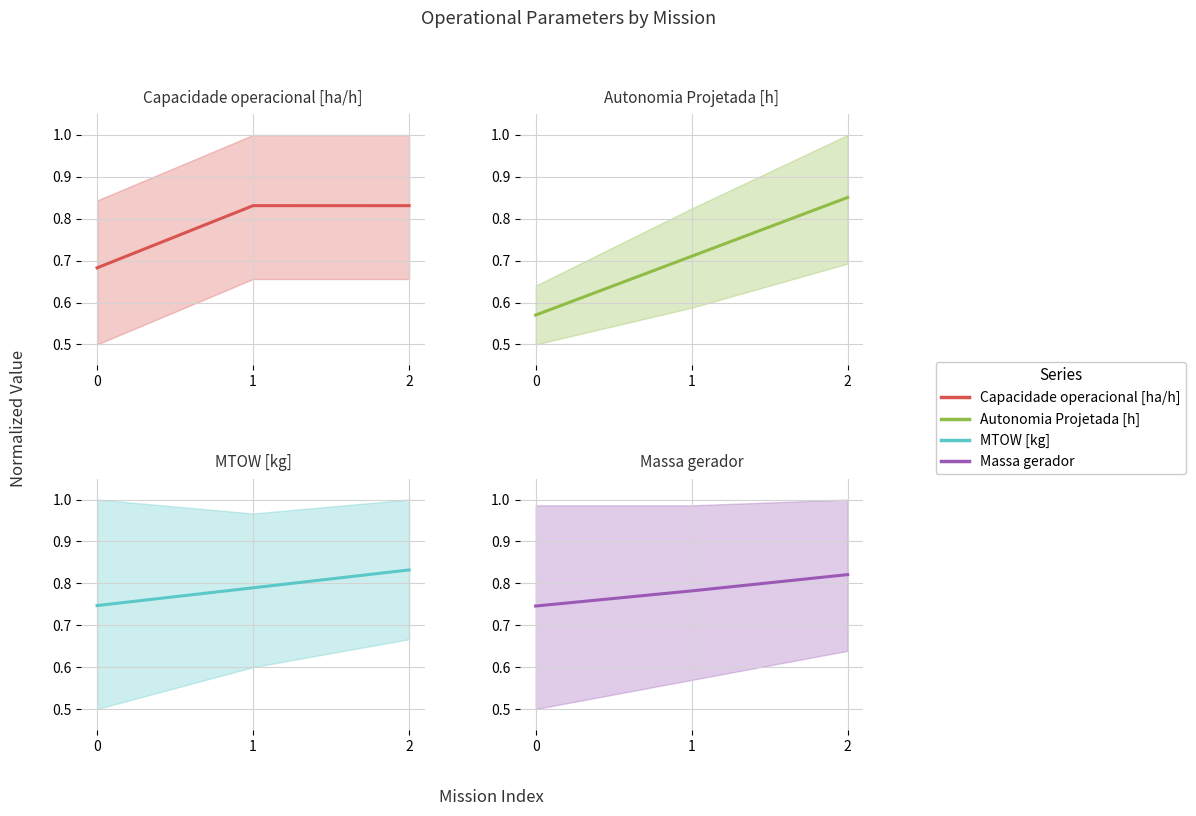

Reading left to right, list all the values displayed in this chart.

Capacidade operacional [ha/h]: 0=0.7	1=0.8	2=0.8
Autonomia Projetada [h]: 0=0.6	1=0.7	2=0.9
MTOW [kg]: 0=0.7	1=0.8	2=0.8
Massa gerador: 0=0.7	1=0.8	2=0.8